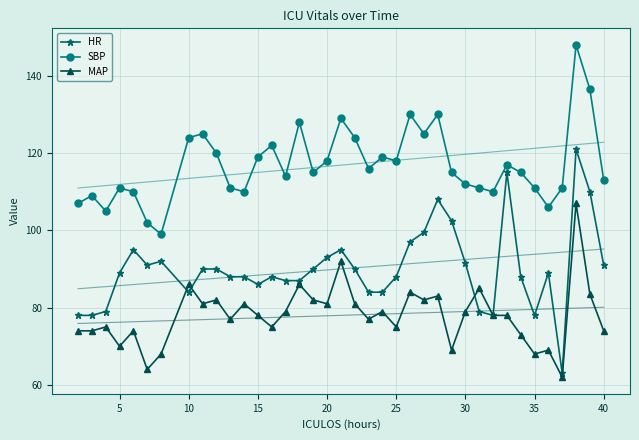

How many lines are shown in the chart?

3